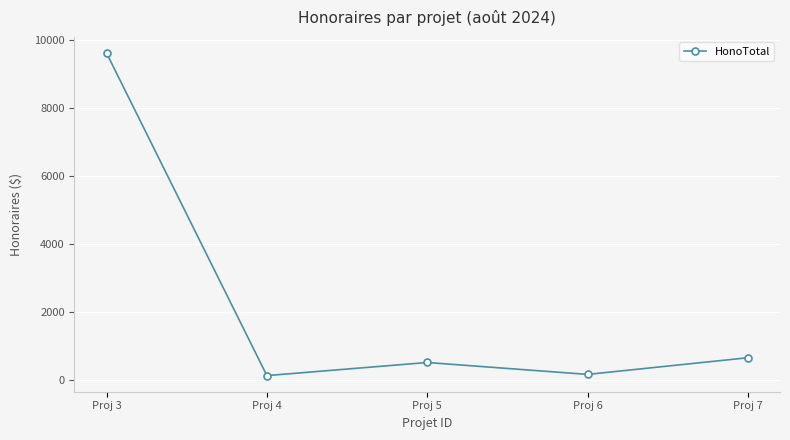

What is the minimum value shown in the chart?

140